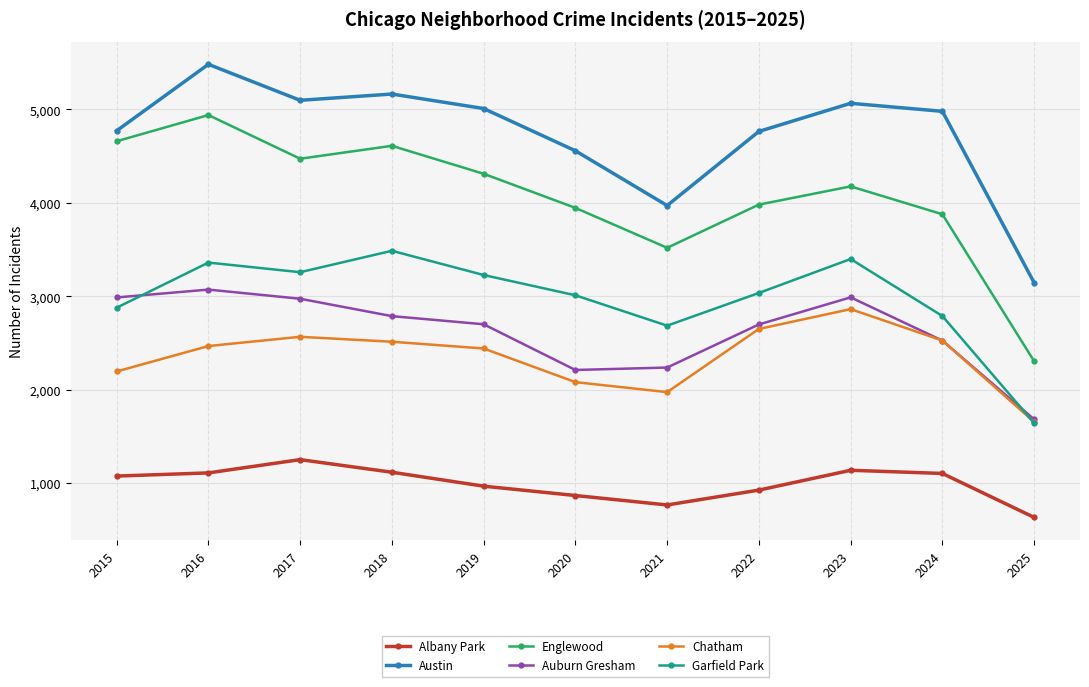

What is the difference between the second highest and minimum values in the Garfield Park series?

1755